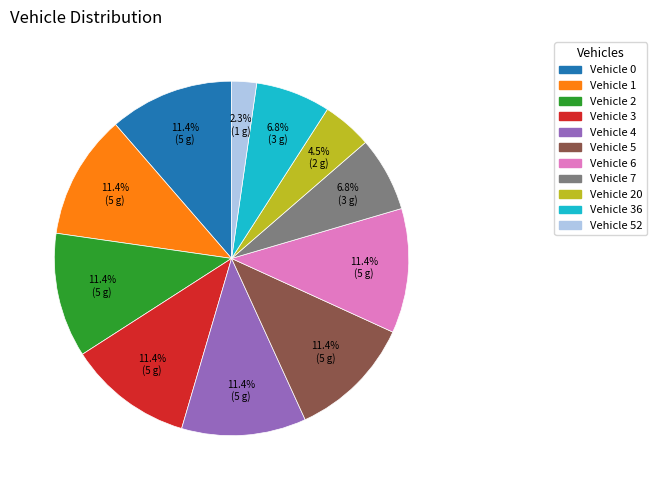

Is there a majority slice in this chart?

No